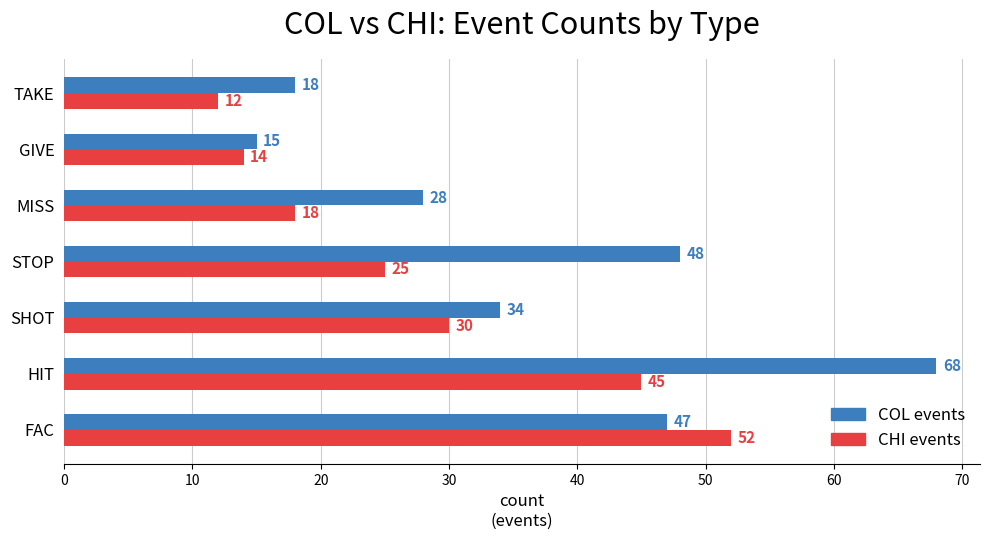

What is the difference between the second highest and second lowest values in the COL events series?

30